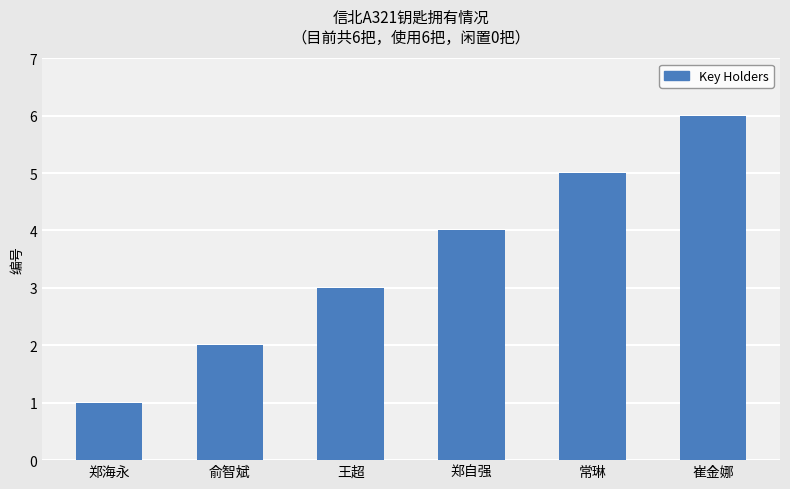

What is the value of the 4th bar from the left?

4